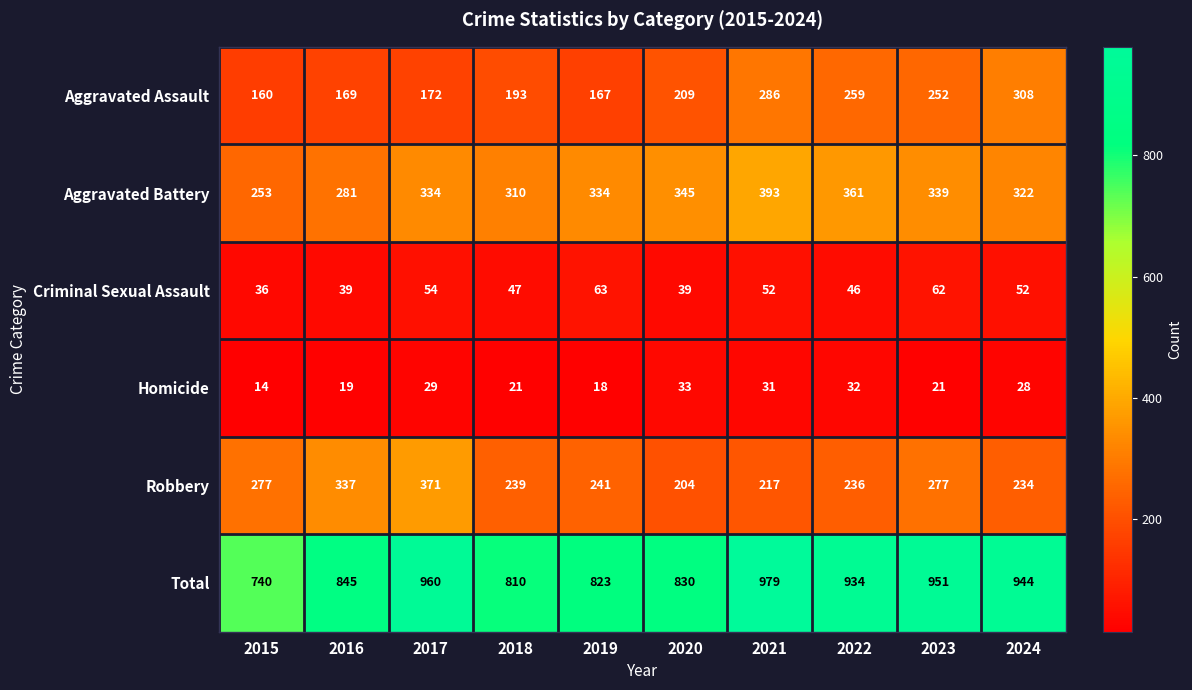

What is the total value across all series at 2019?

1646